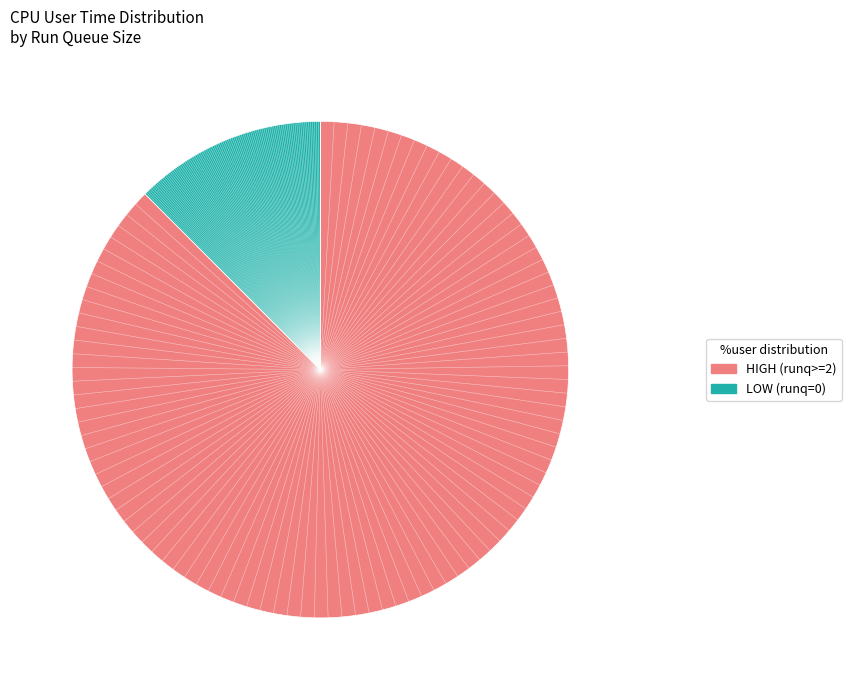

Count the number of slices in the pie.

2